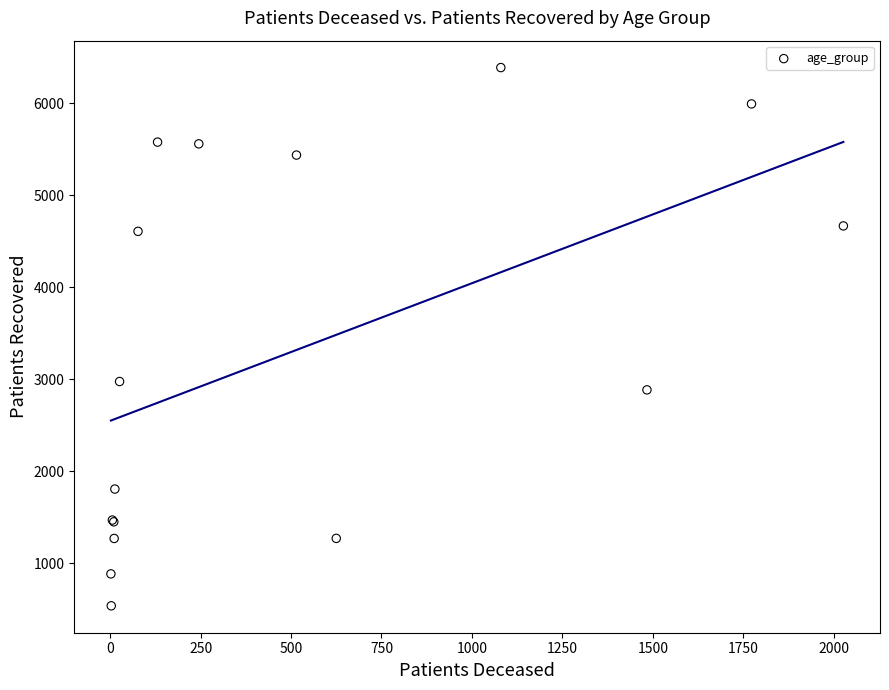

What Y value in the scatter plot is closest to 3463?

2976